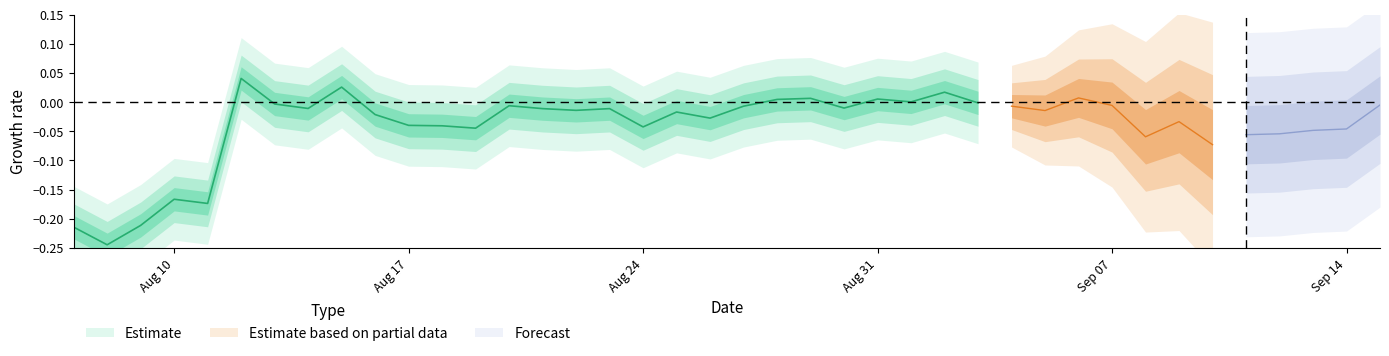

True or false: the data shows 0.8 at 2015-08-30.

False